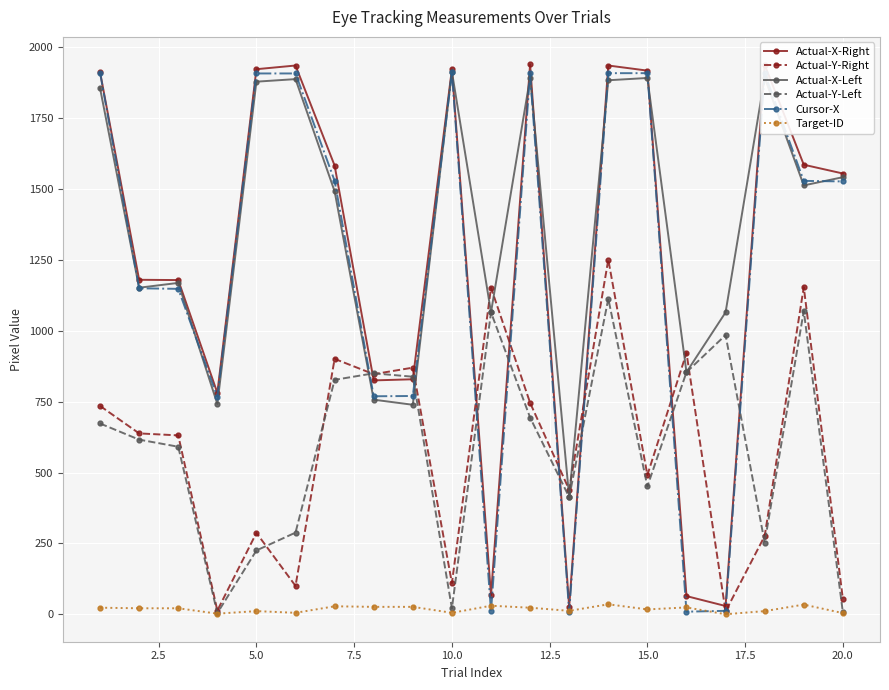

At how many categories does at least one series exceed 1416?

11